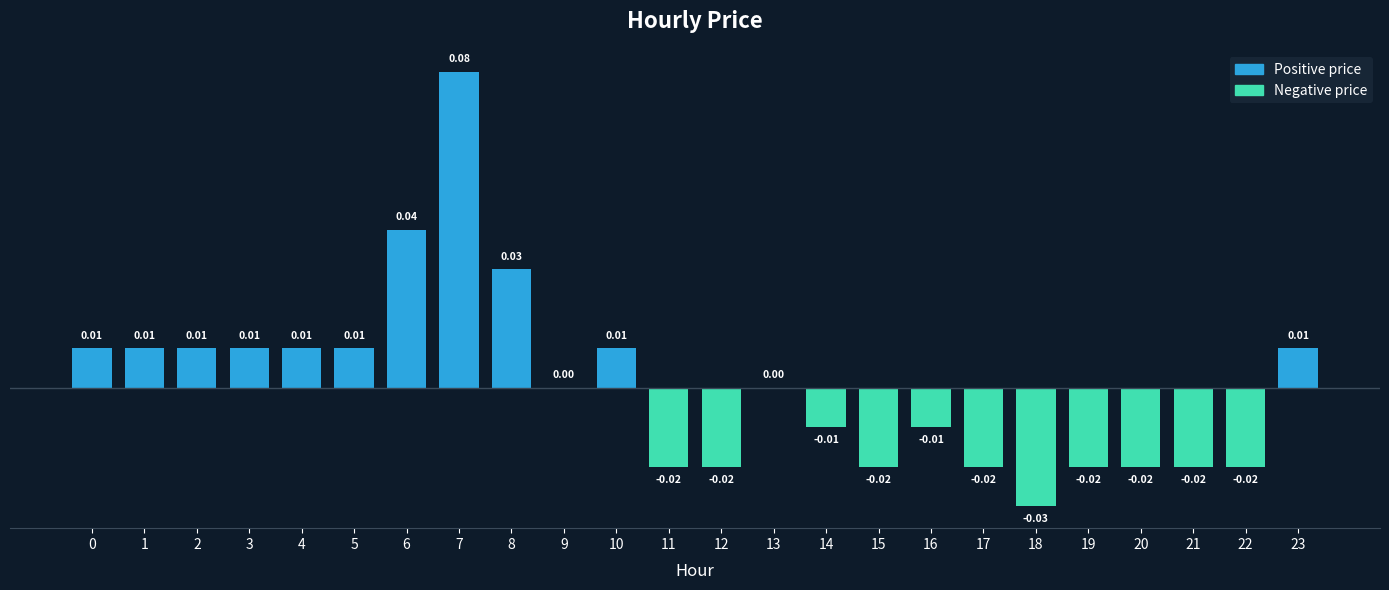

Is it true that the value at 20 is -0.0?

True